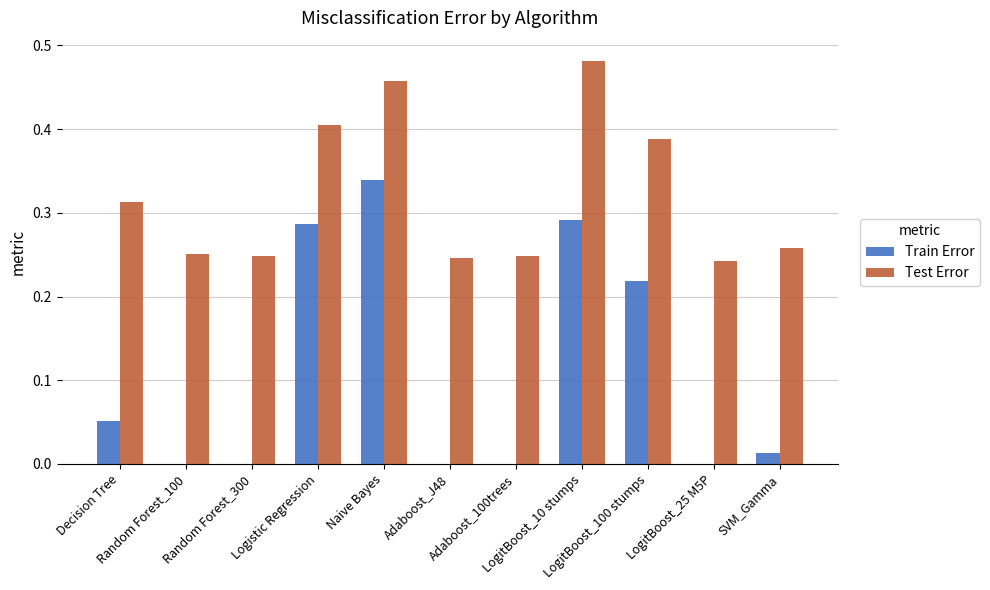

Which series has the largest total across all categories?

Test Error